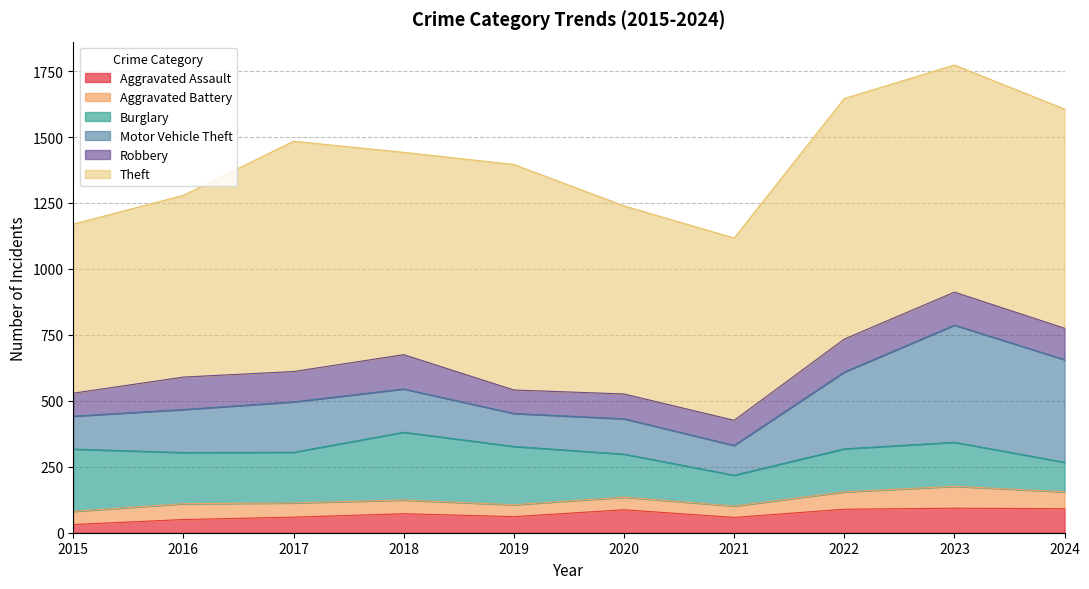

List the series in order of their peak value, highest first.

Theft, Motor Vehicle Theft, Burglary, Robbery, Aggravated Assault, Aggravated Battery